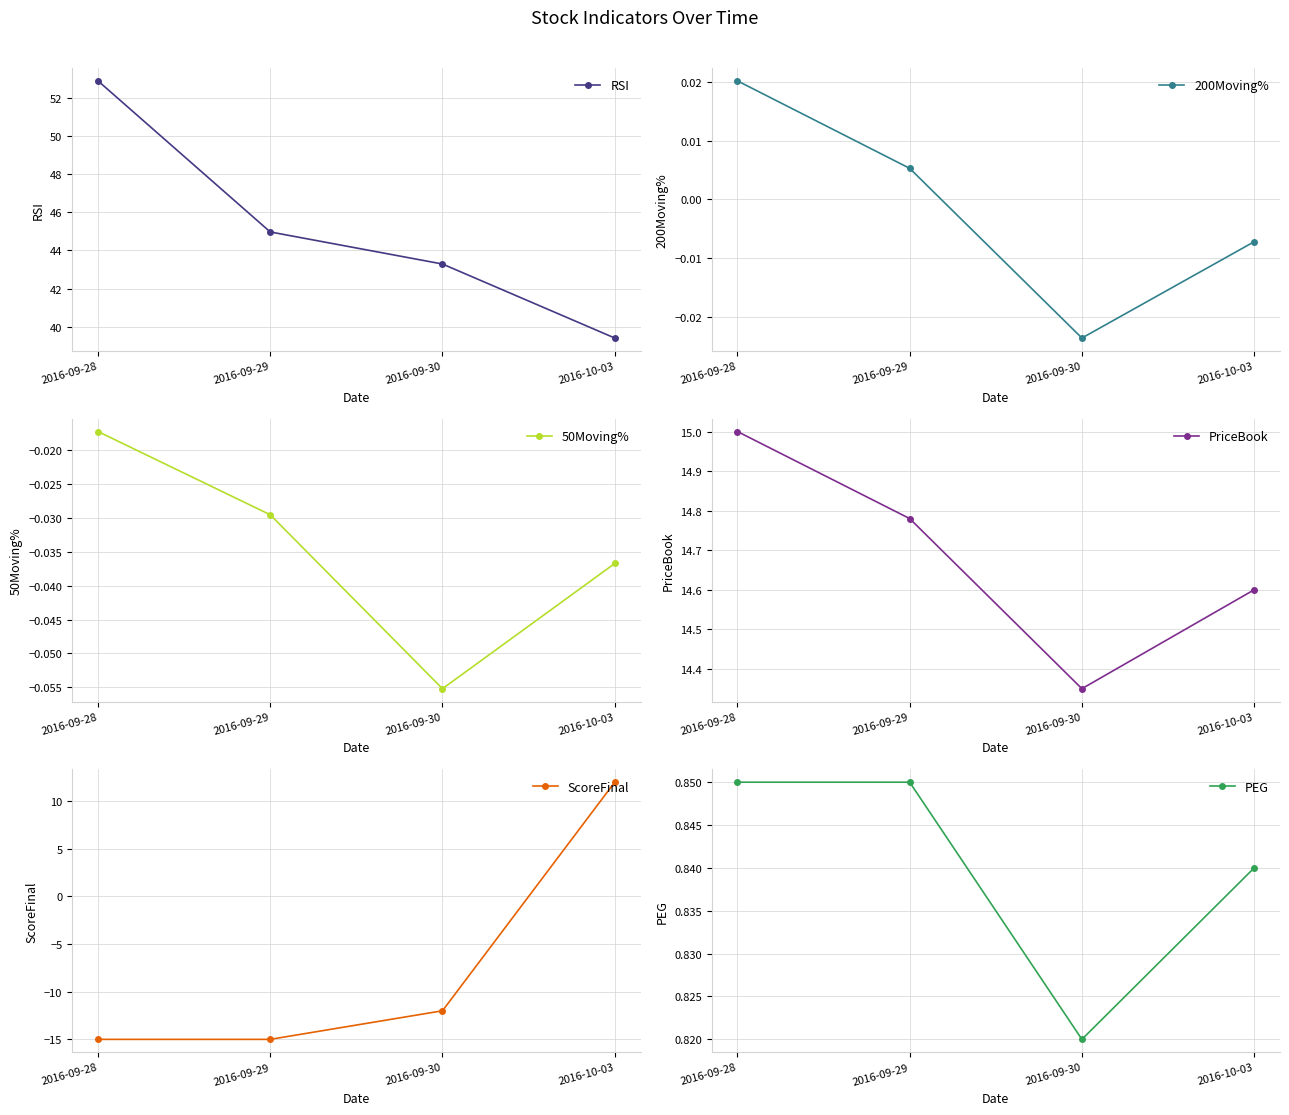

List the labels in order of PEG value, largest first.

2016-09-28, 2016-09-29, 2016-10-03, 2016-09-30